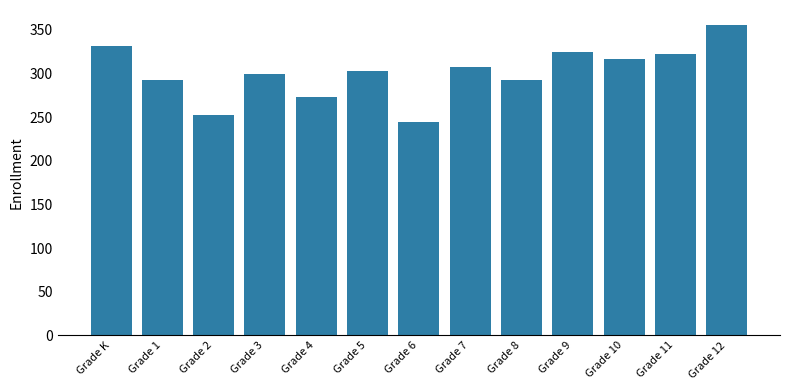

Which category has the highest value across all series?

Grade 12